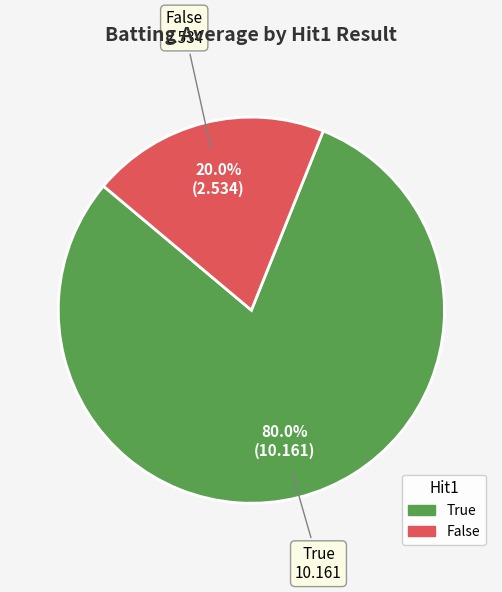

To the nearest percent, what is the average slice percentage?

50%